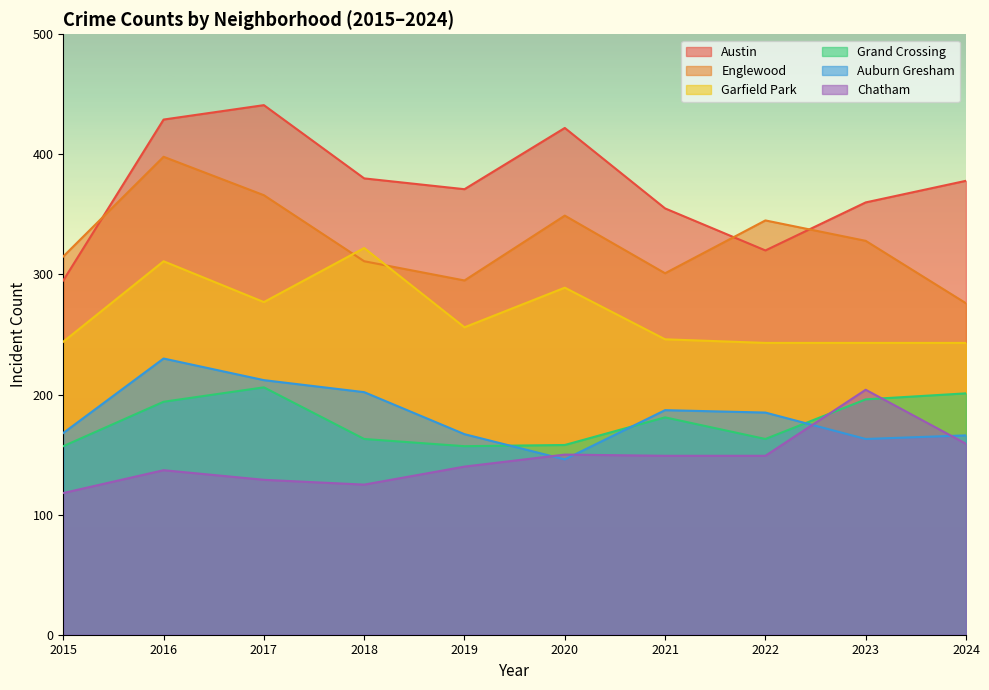

In Grand Crossing, how many points are lower than both neighbors (excluding endpoints)?

2